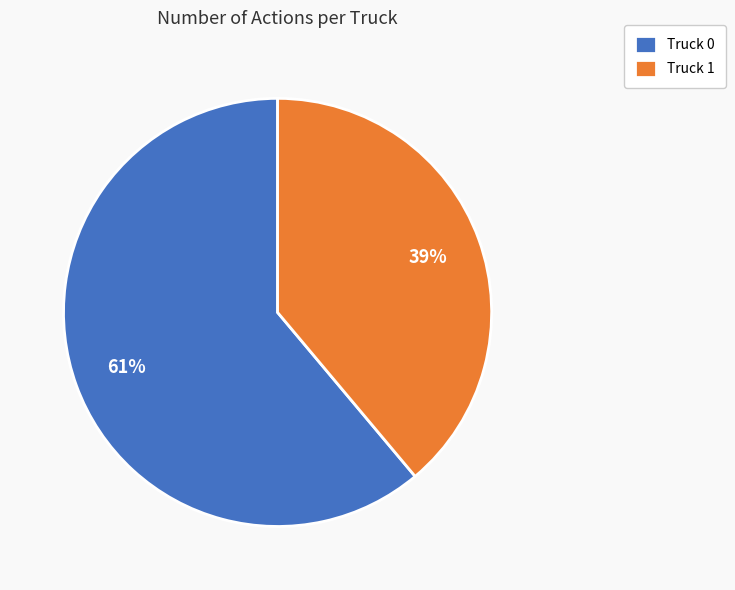

Does any single category account for the majority?

Yes